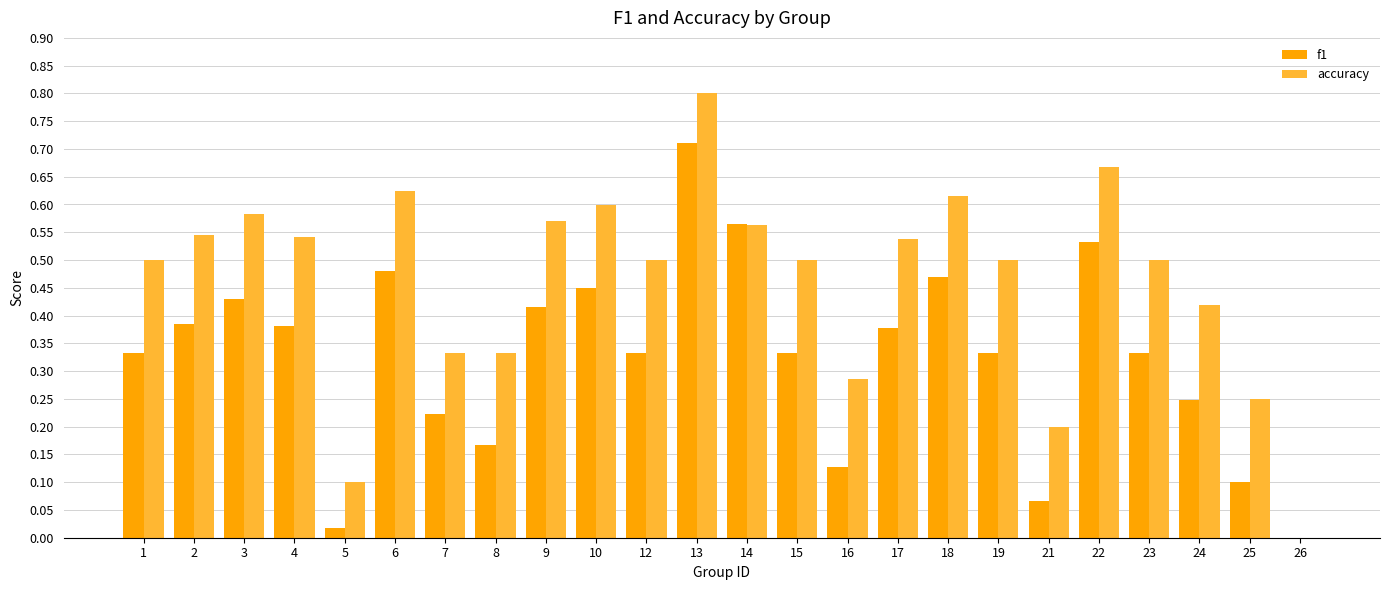

At which label does accuracy reach its peak?

13